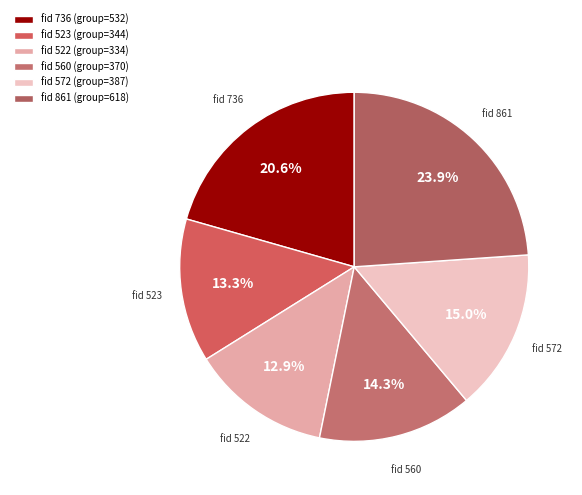

Is there any slice that represents more than half of the pie?

No